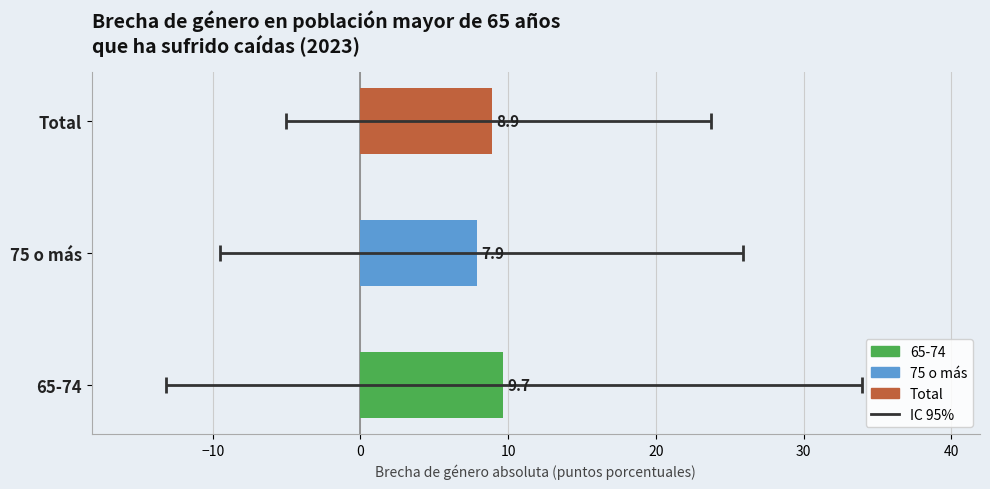

What is the value of the 3rd bar from the left?

8.9